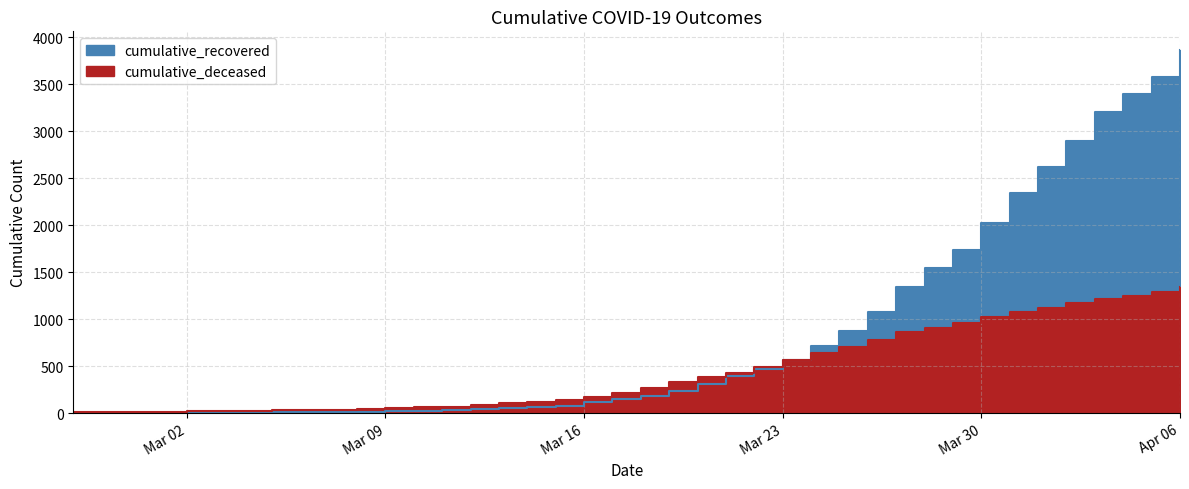

What is the sum of all cumulative_recovered values?

34017